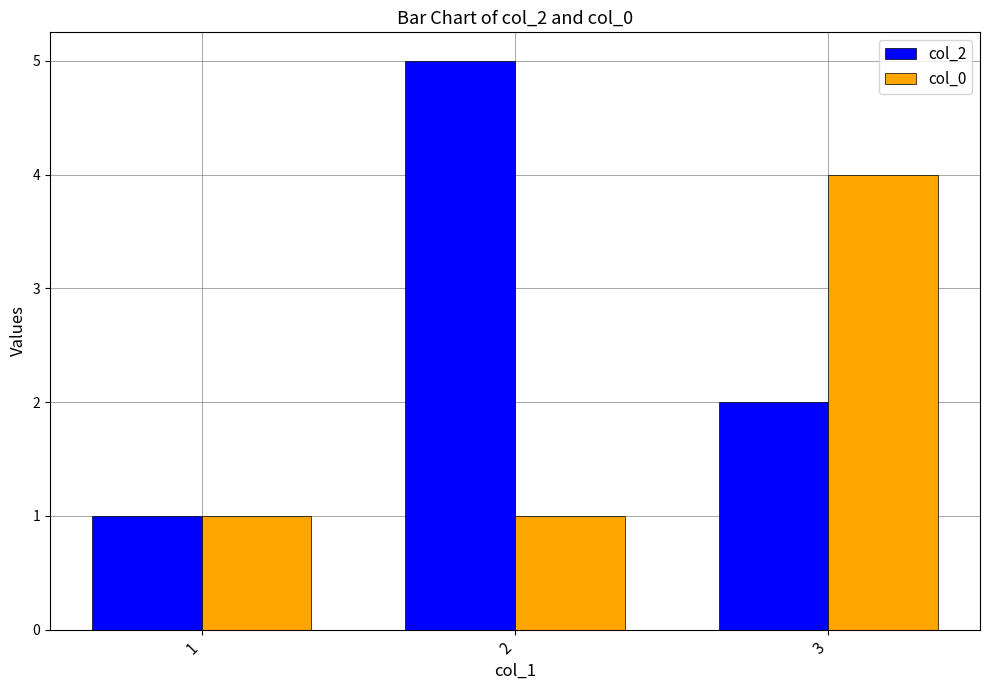

Is it true that col_2 equals 5 at 2?

True